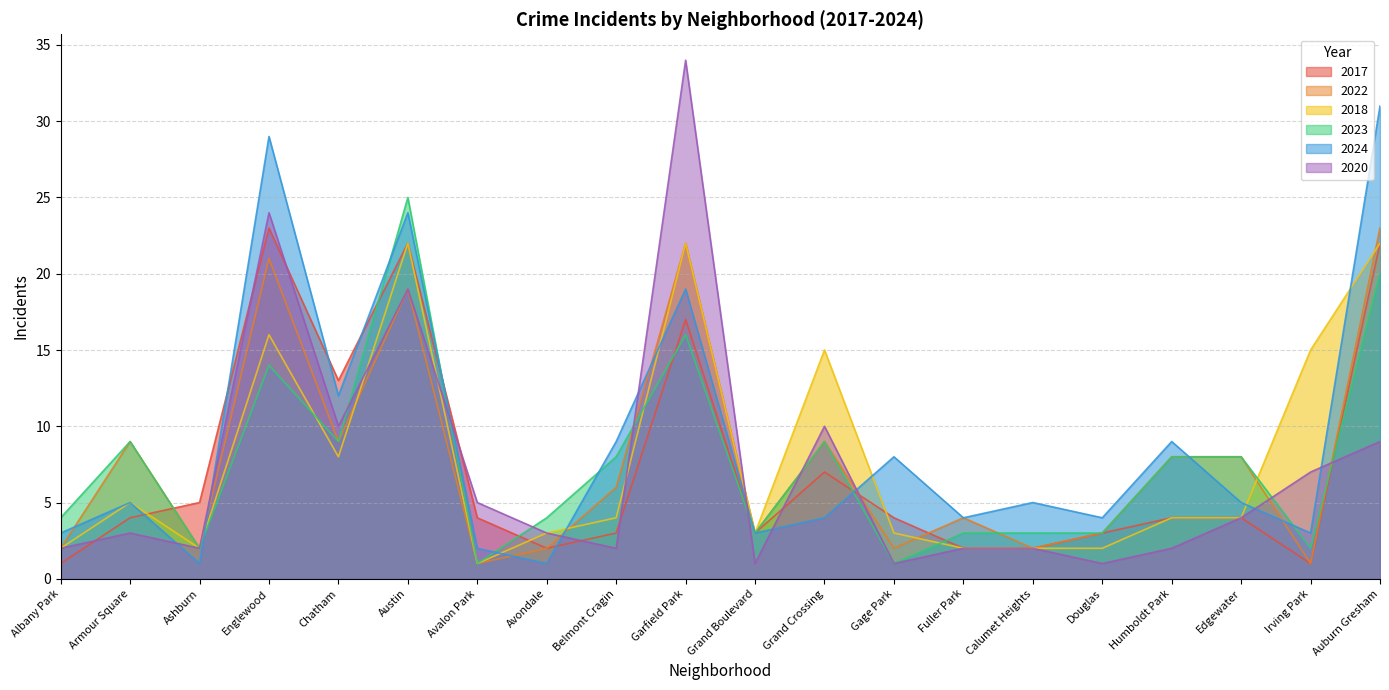

What is the minimum value for 2023?

1